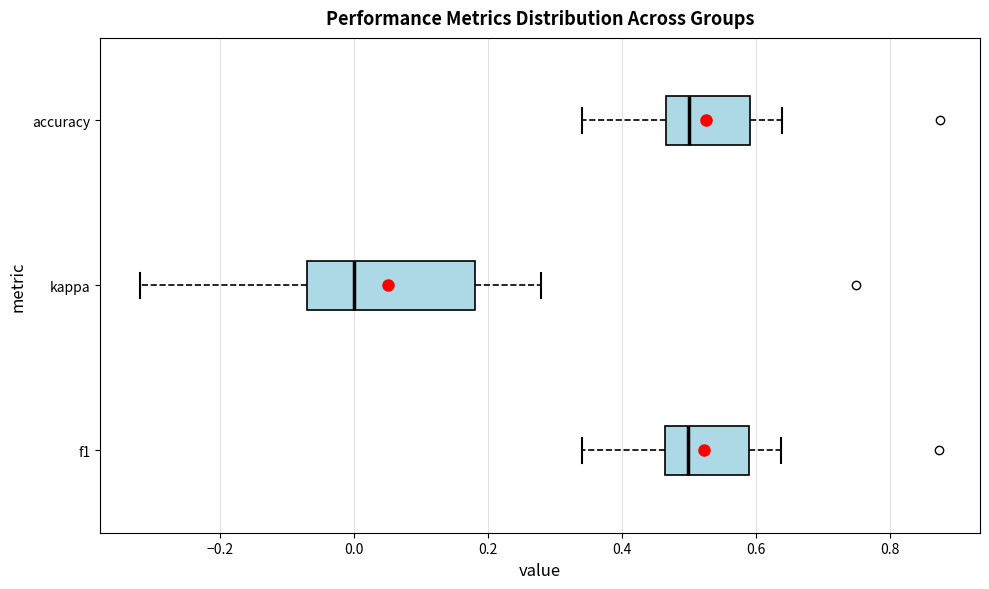

Which box's median line is the furthest to the left?

kappa